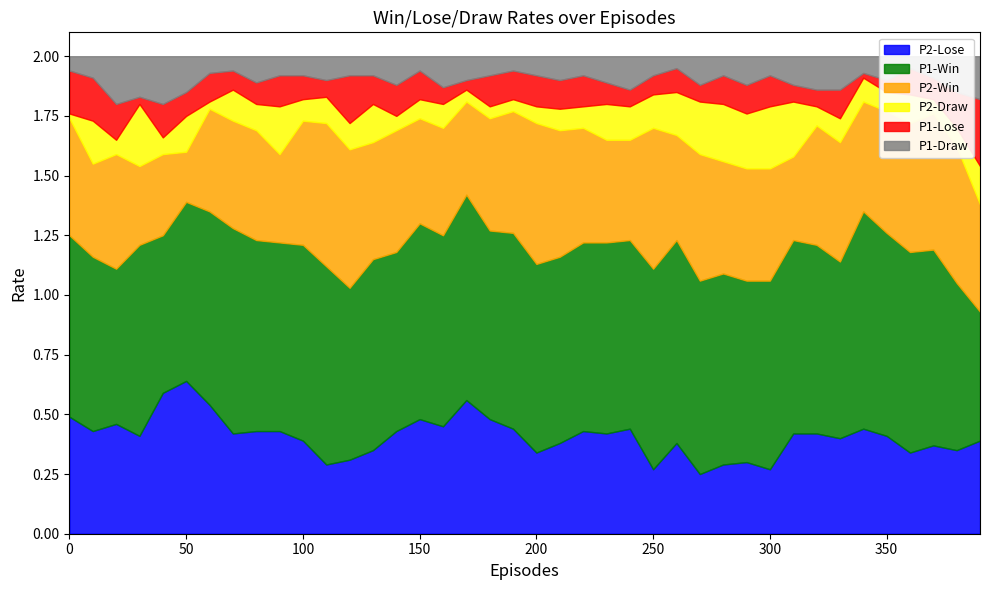

Where is the first local minimum for P2-Lose?

10